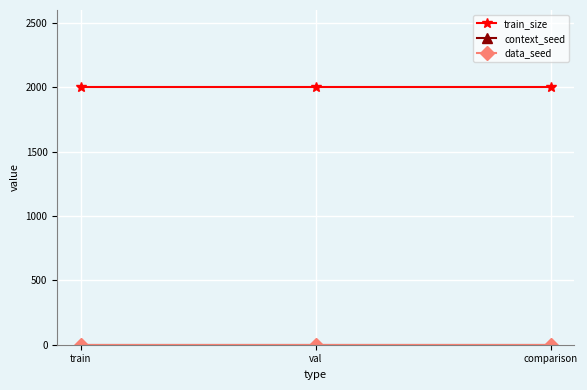

Reading left to right, what are all the values shown in this chart?

train_size: train=2000	val=2000	comparison=2000
context_seed: train=1	val=1	comparison=1
data_seed: train=1	val=1	comparison=1